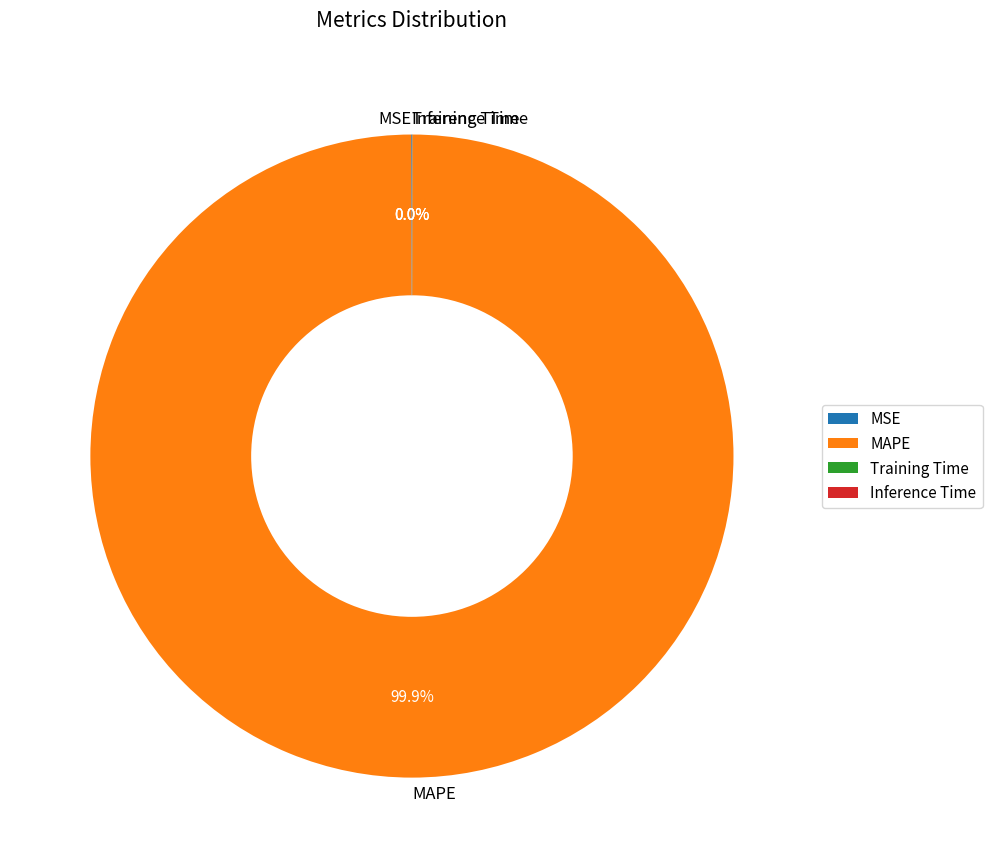

What is the largest slice in the pie chart?

MAPE